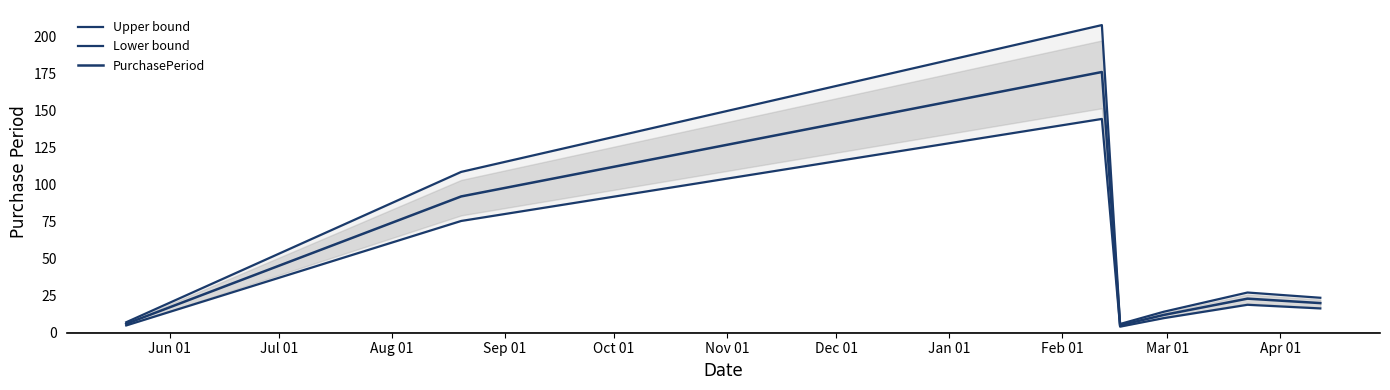

Which series has the widest spread of values?

Upper bound